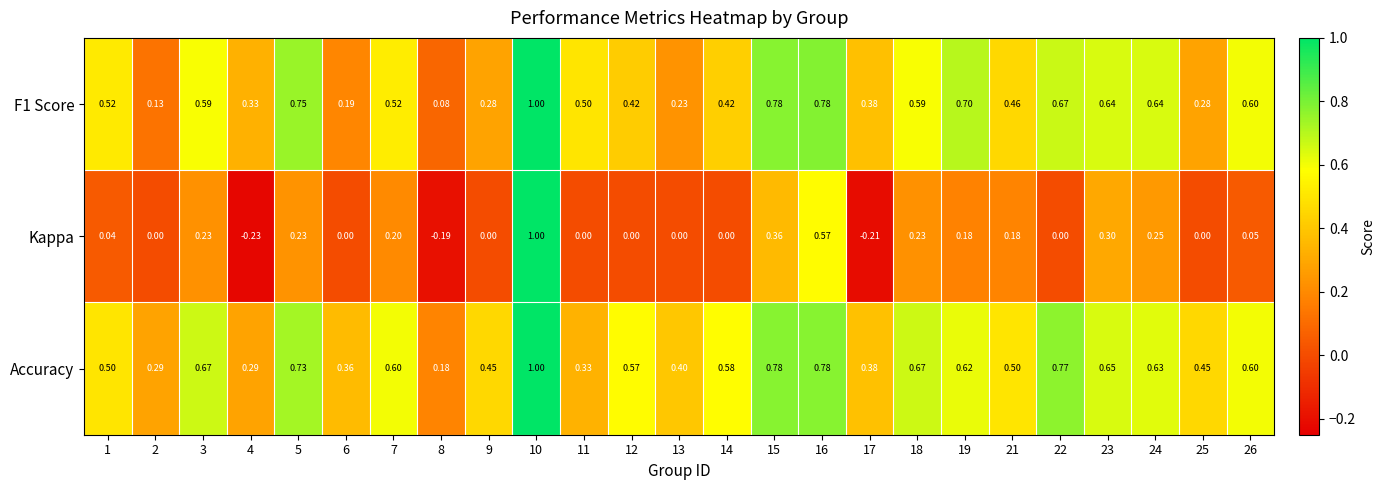

Which series changed the most between 16 and 23?

Kappa